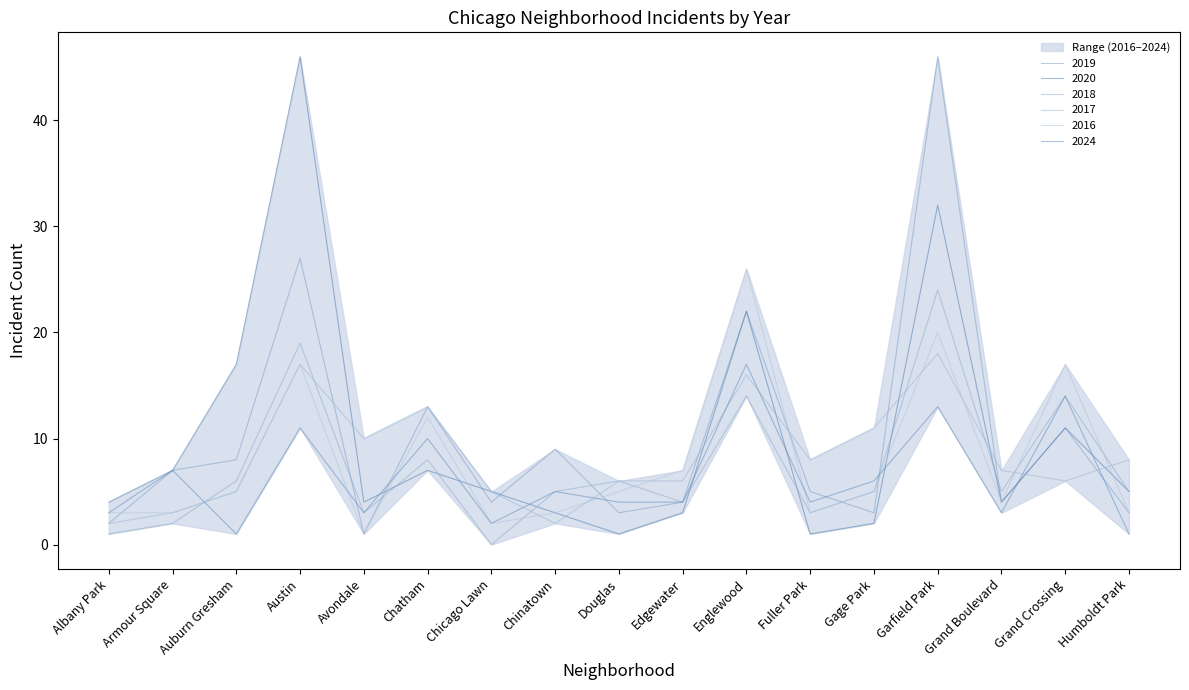

Which series ends up on top after the final intersection of 2019 and 2017?

2017